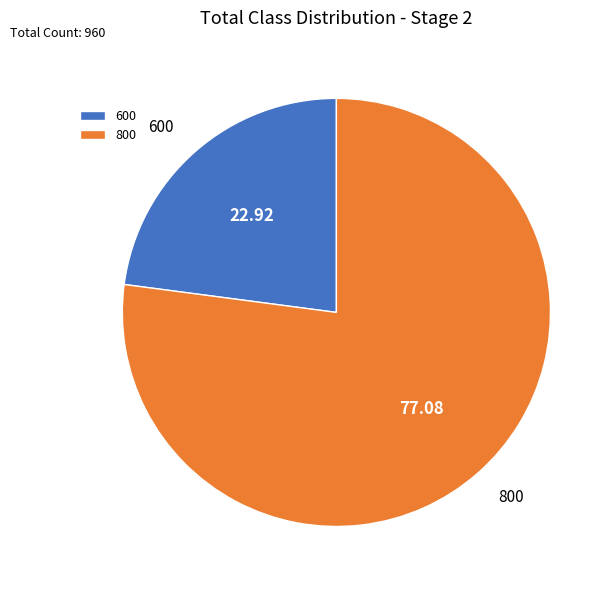

Combined, do 600 and 800 account for over 50%?

Yes